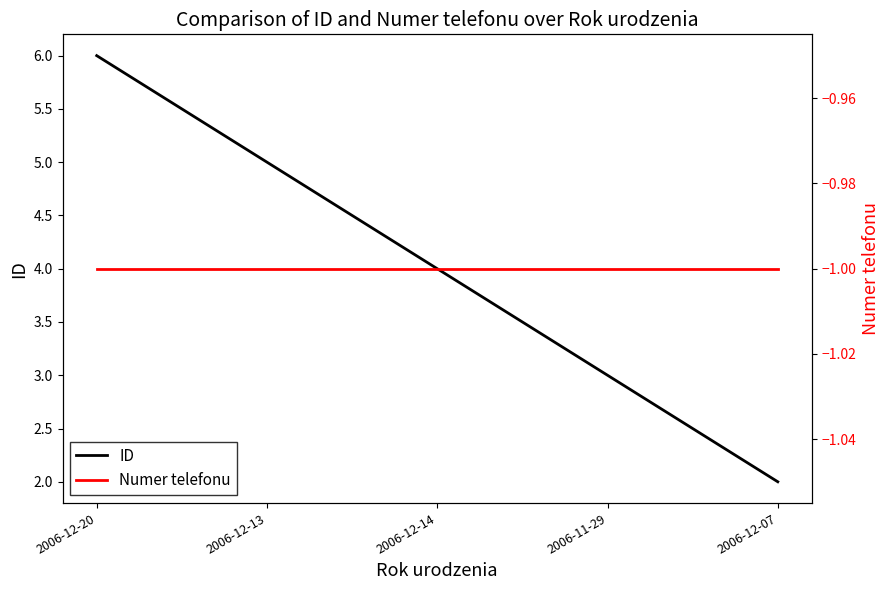

Rank the series by their average value, from lowest to highest.

Numer telefonu, ID